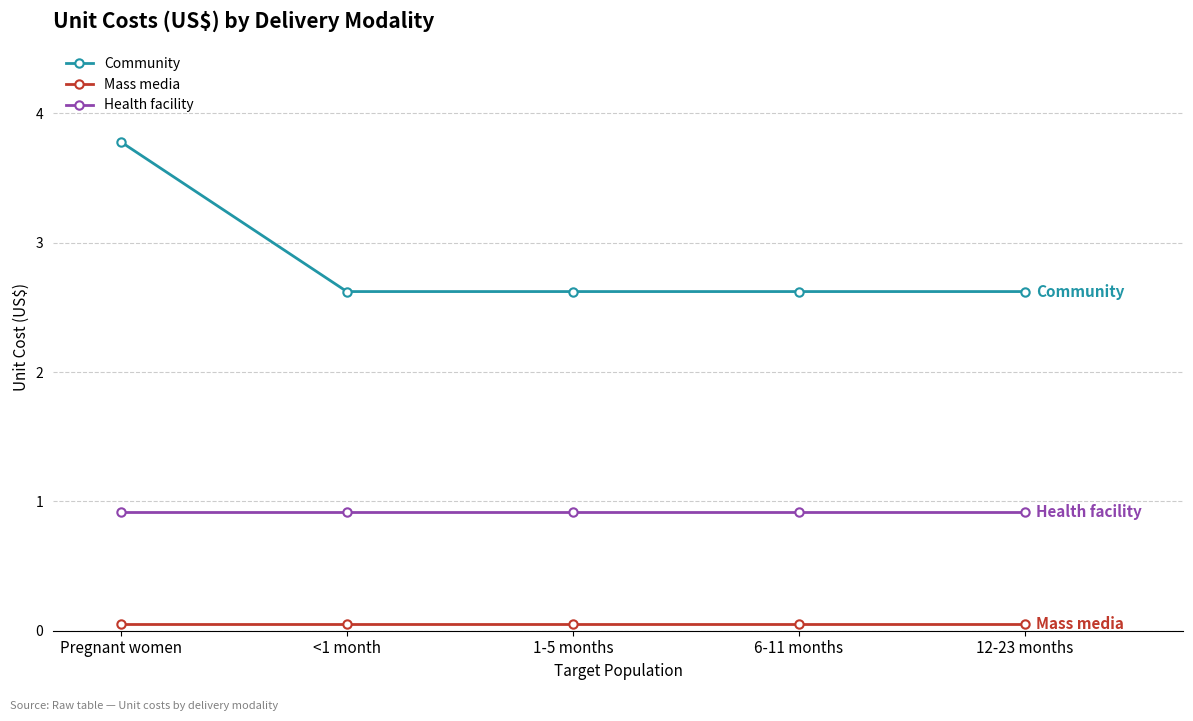

How many categories are shown in the chart?

5